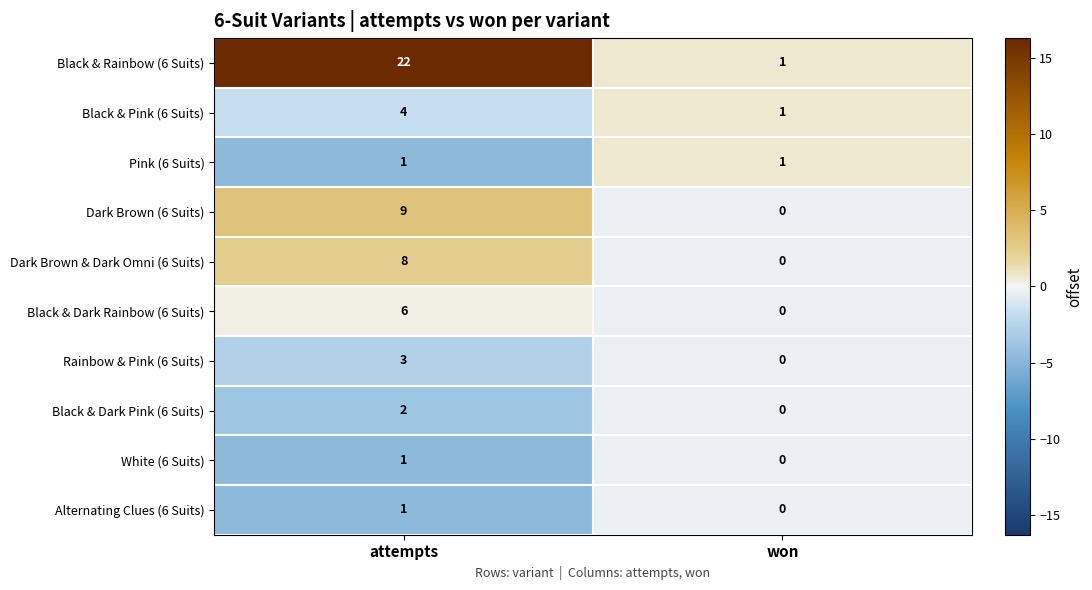

What is the maximum value shown in the chart?

22